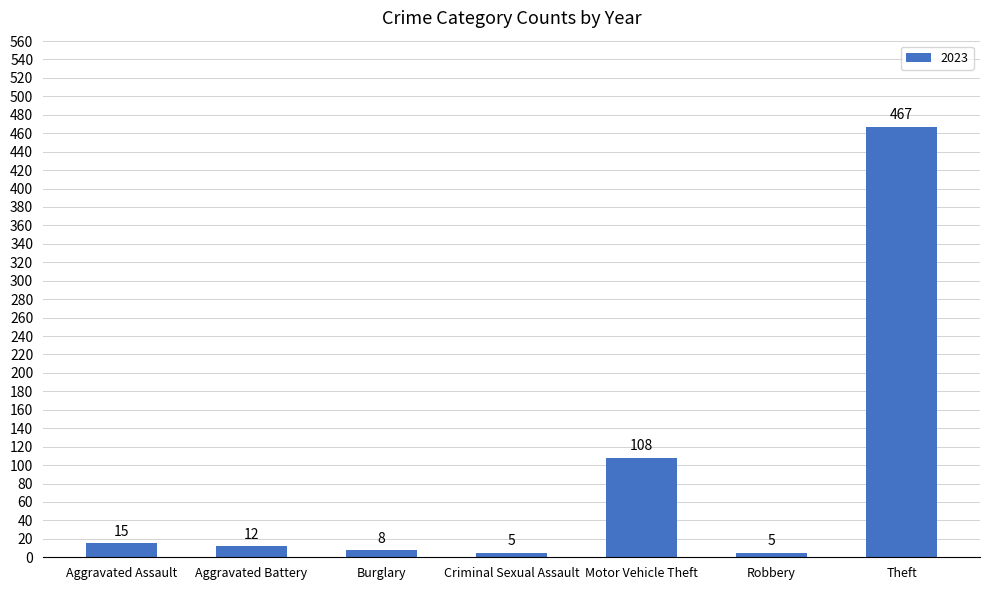

Read the value at Theft, to the nearest 50.

450